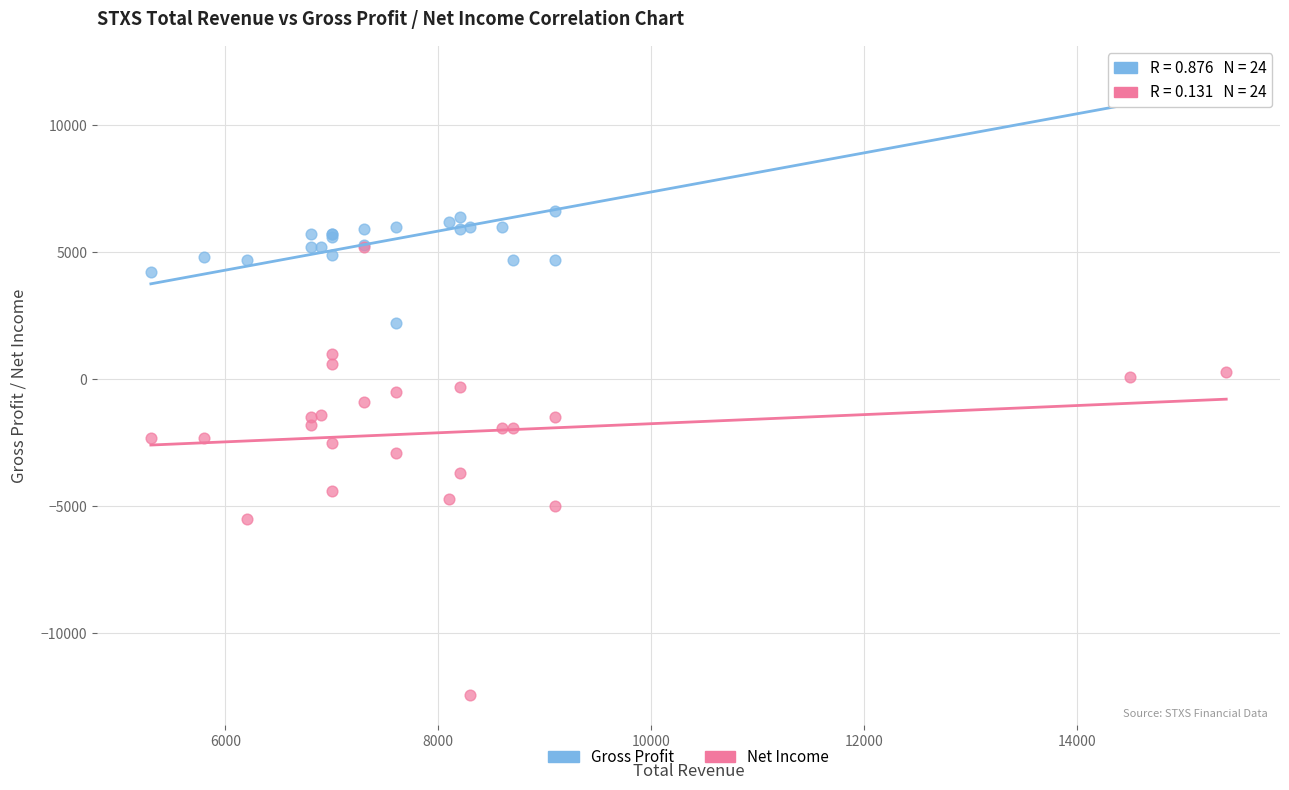

What are all the series names shown in the legend?

Gross Profit, Net Income